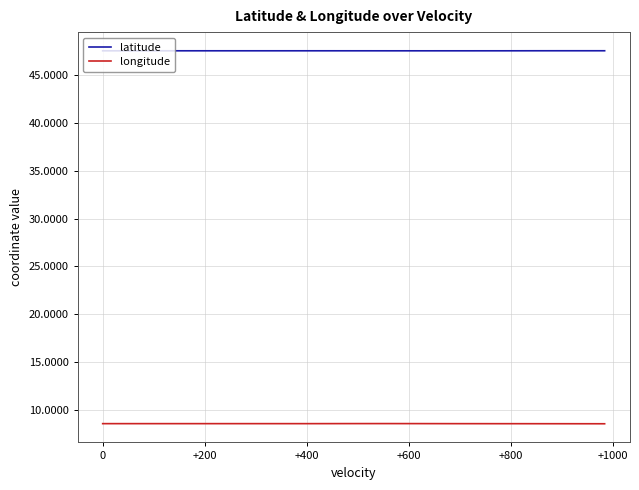

True or false: latitude and longitude cross at least once.

False